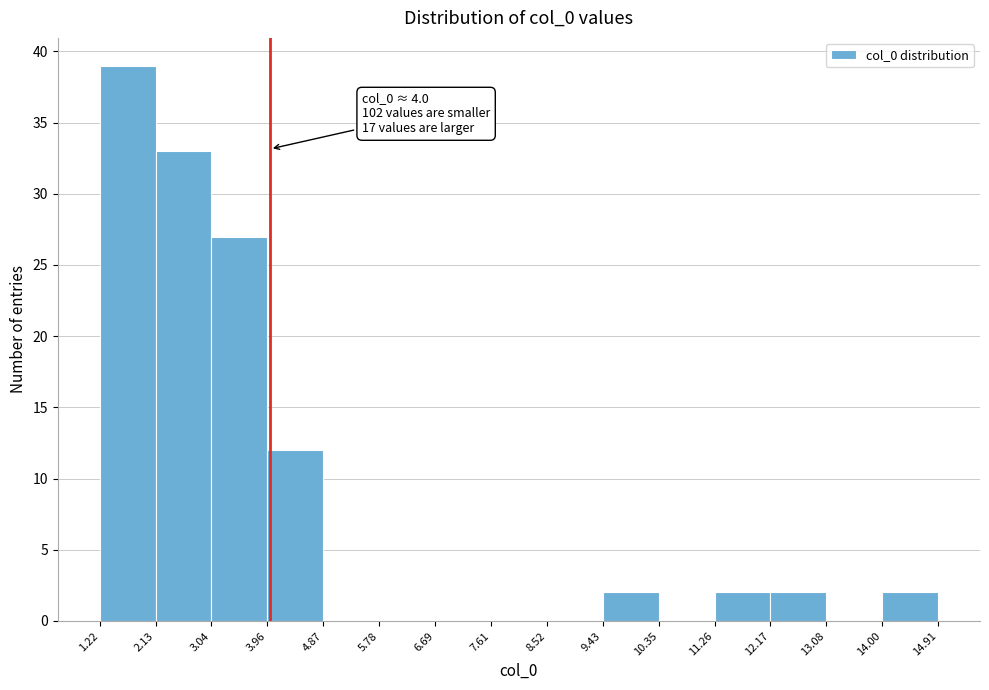

Over which range of the x-axis is the bar tallest?

1.22 to 2.13